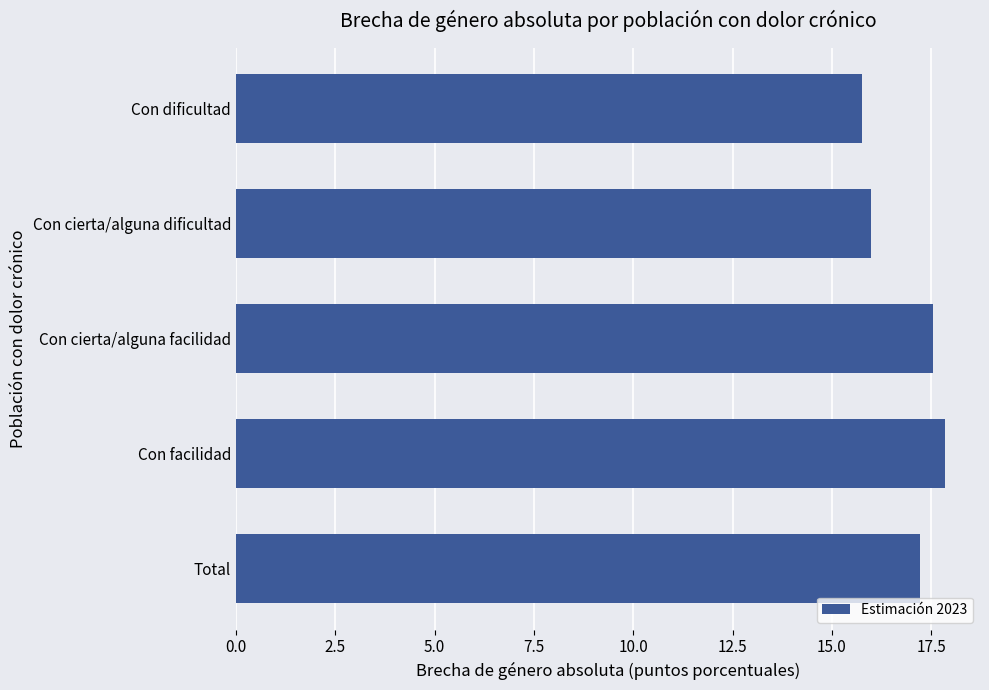

Are the bars grouped side by side (vs. stacked)?

No